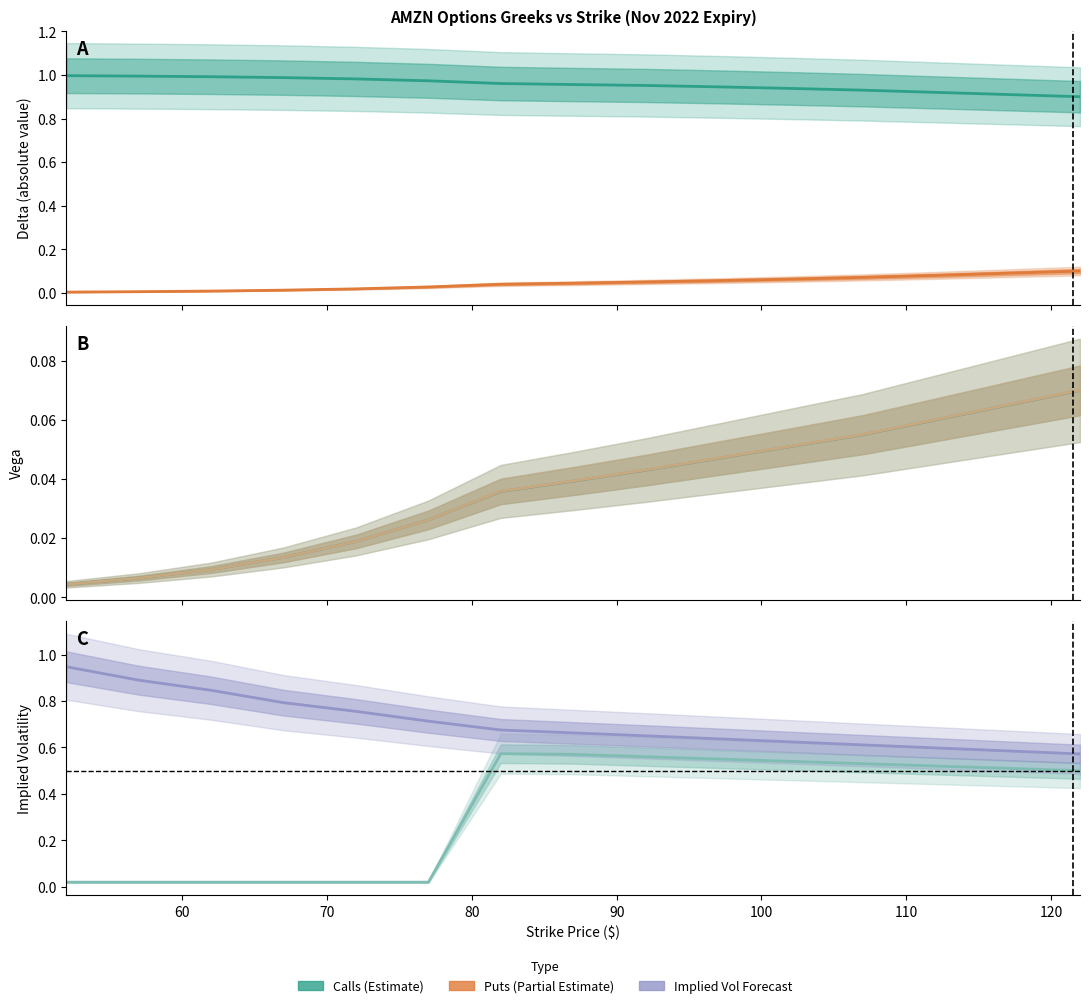

True or false: Call Vega has a value of 0.1 at 130.

False